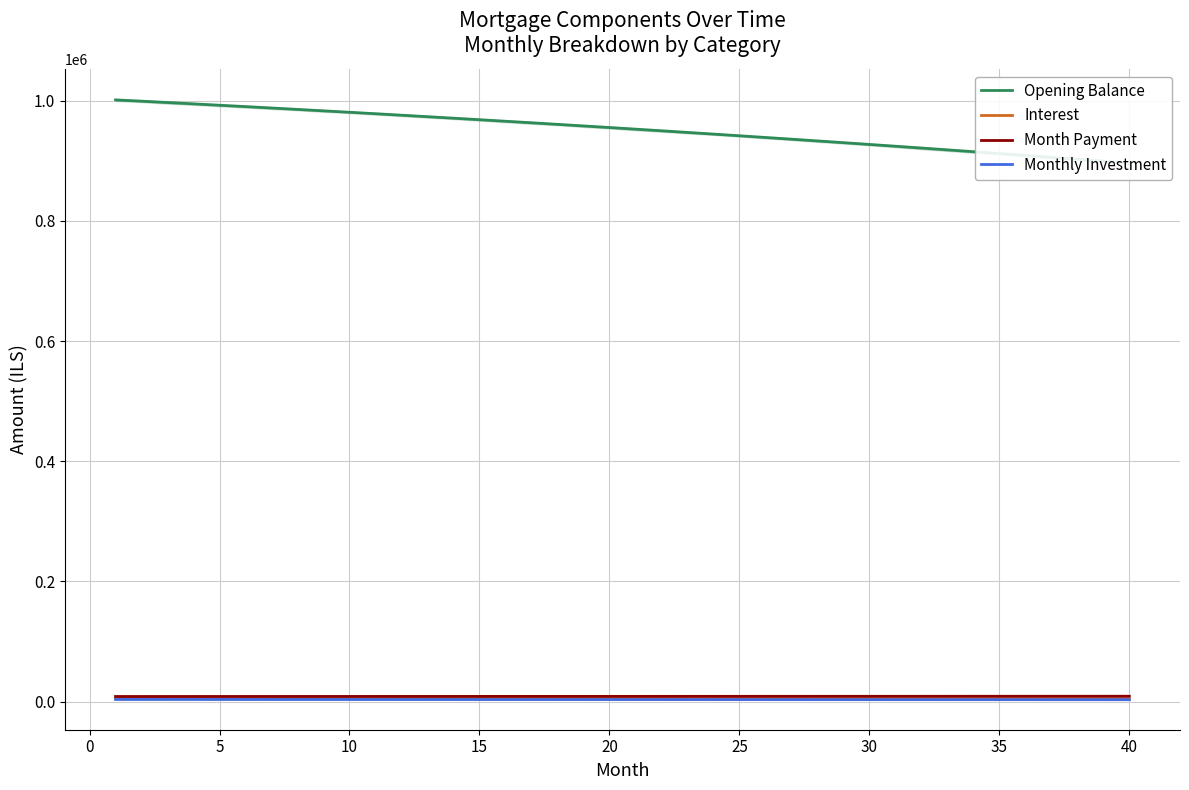

At which label is Monthly Investment closest to 3339?

20